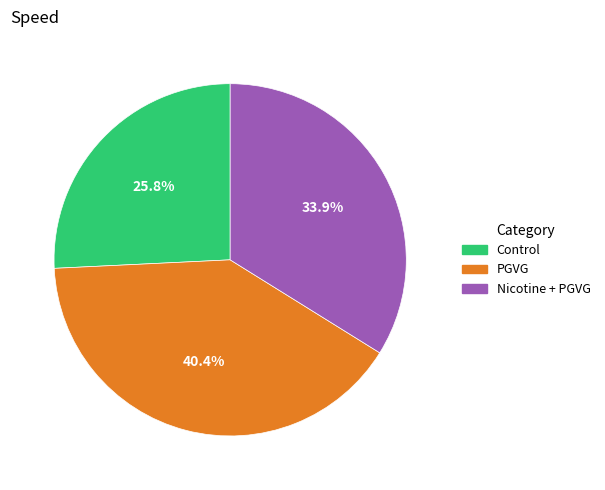

What percentage is the PGVG slice, to the nearest percent?

40%